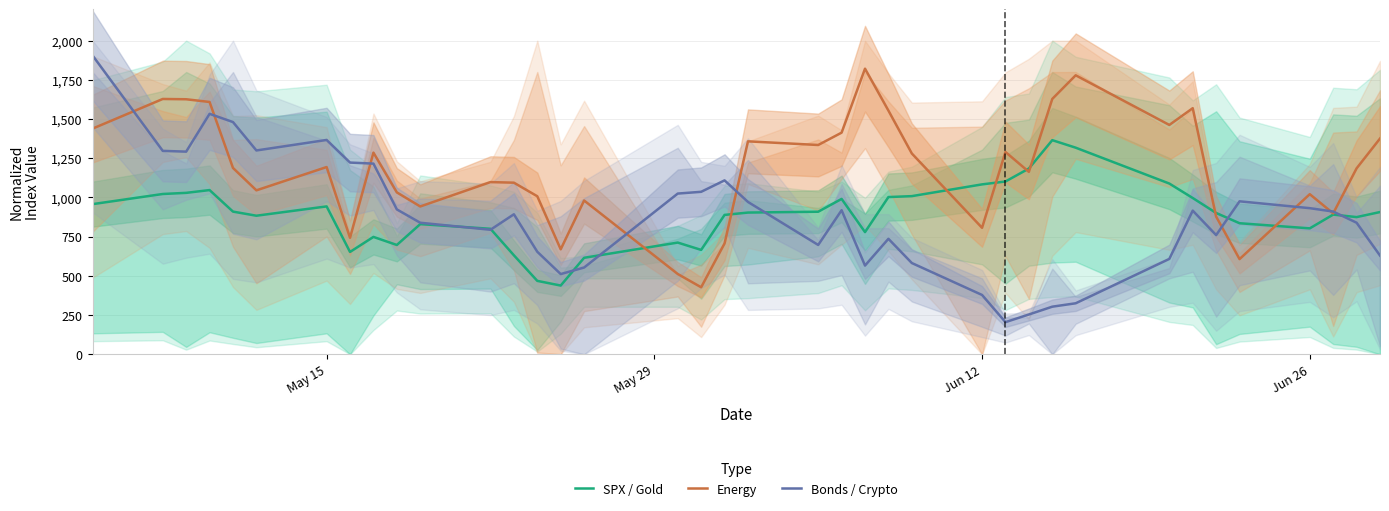

Reading left to right, extract all data points from this chart.

SPX / Gold: 957.3	1022.1	1029.3	1047.1	909.8	883.6	942.9	652.5	748.4	697.0	830.0	800.2	631.2	468.1	438.2	615.2	712.3	665.6	888.7	903.6	909.0	990.7	779.1	1002.5	1008.4	1083.4	1101.8	1184.4	1365.4	1317.4	1088.7	996.5	901.0	835.6	802.9	890.7	874.7	906.9
Energy: 1438.8	1628.0	1626.2	1608.9	1188.1	1045.4	1193.9	742.8	1285.8	1032.3	942.5	1098.0	1094.2	1007.6	669.4	980.5	511.9	427.3	707.0	1357.8	1334.5	1413.2	1821.2	1553.9	1280.4	806.5	1290.1	1163.2	1628.3	1779.1	1462.4	1569.2	878.0	606.9	1020.9	898.4	1185.6	1375.6
Bonds / Crypto: 1905.6	1297.1	1292.1	1533.3	1480.8	1299.7	1366.8	1222.4	1215.8	923.8	838.7	794.0	892.7	653.7	511.5	553.2	1024.8	1036.0	1108.9	971.4	697.2	918.6	565.6	736.4	581.8	378.2	204.8	253.7	303.5	325.2	608.1	916.0	759.9	975.4	931.7	910.1	838.9	629.4